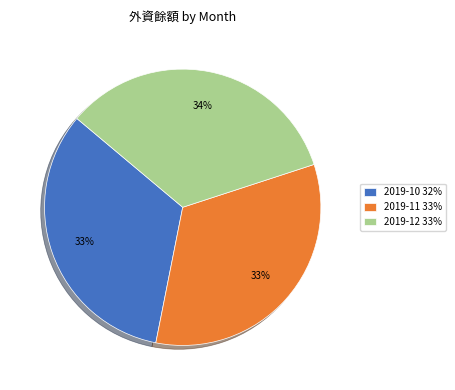

How many slices are in this pie chart?

3